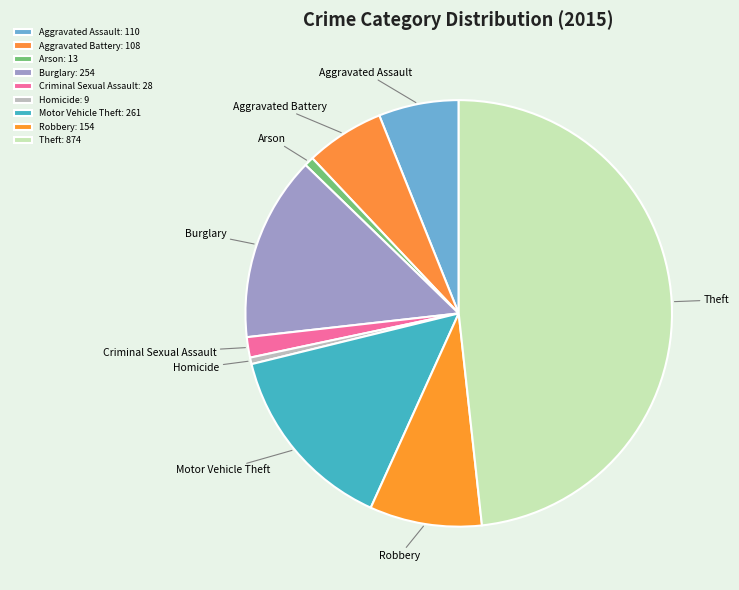

Is the sum of Criminal Sexual Assault and Arson greater than half?

No